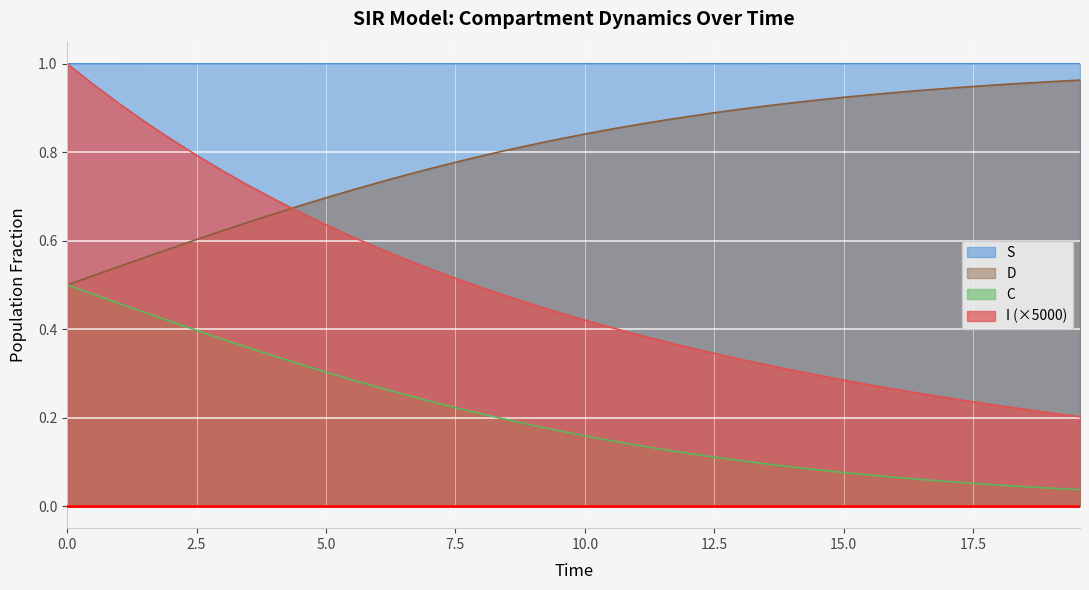

Which series has the widest spread of values?

I (×5000)